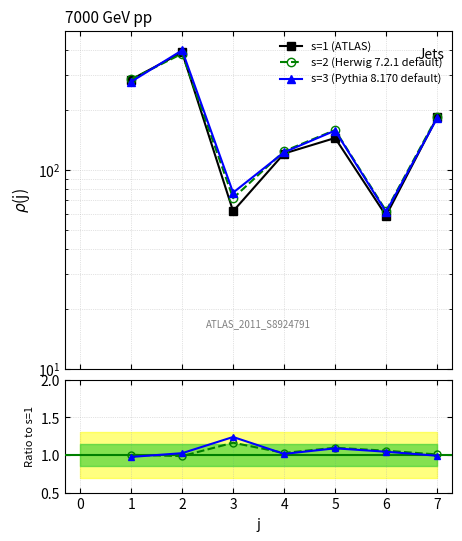

Is the value of s=1 (ATLAS) at 3 greater than the value of s=2 (Herwig 7.2.1 default) at 5?

Yes